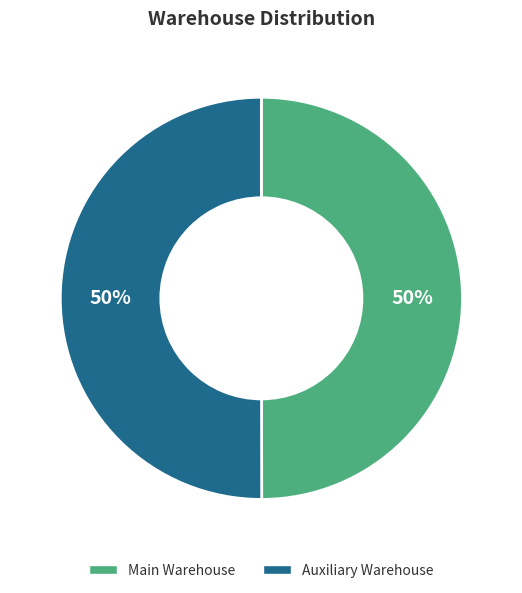

The Auxiliary Warehouse slice represents 43% of the pie. True or false?

False